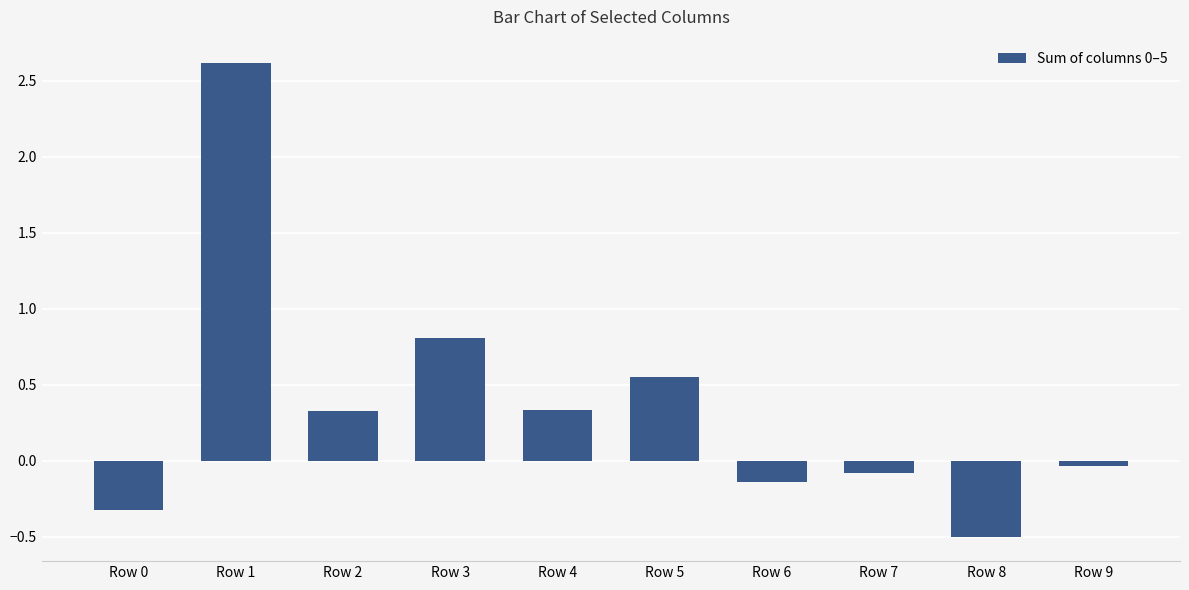

What is the sum of all values?

3.6